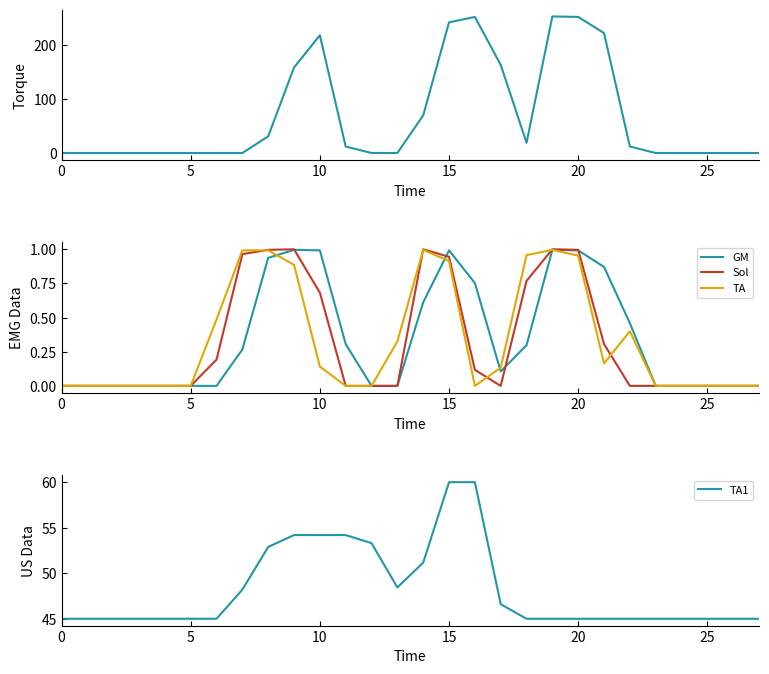

The GM series shows 1.0 at 10. True or false?

True